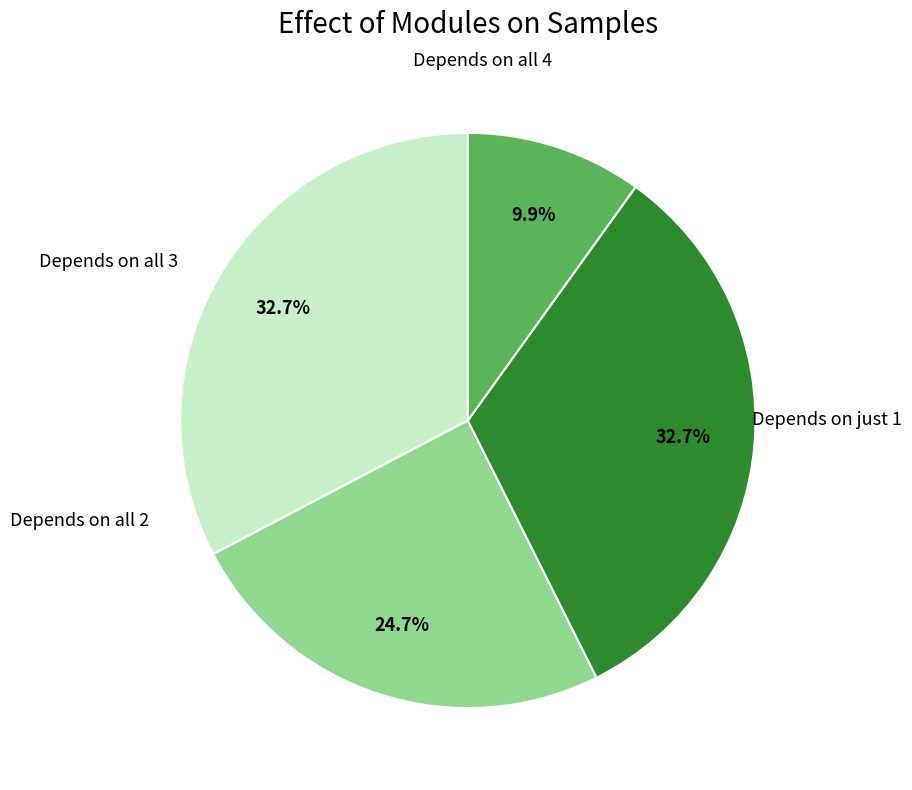

Is there any slice that represents more than half of the pie?

No